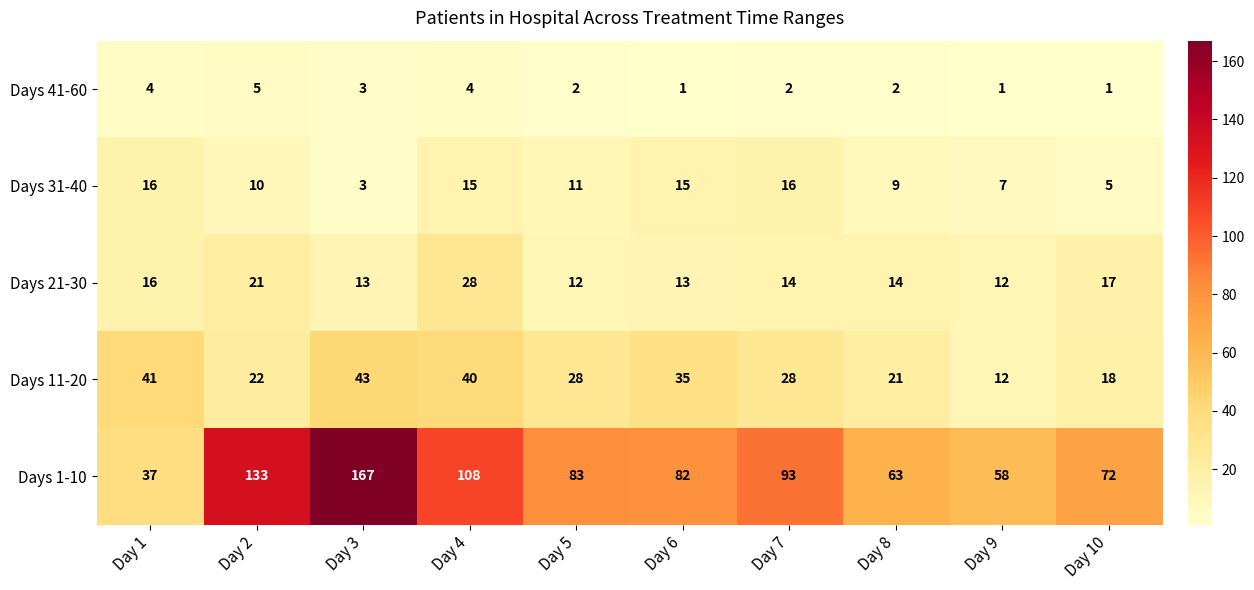

What is the sum of the Days 1-10 values at Day 2 and Day 4?

241